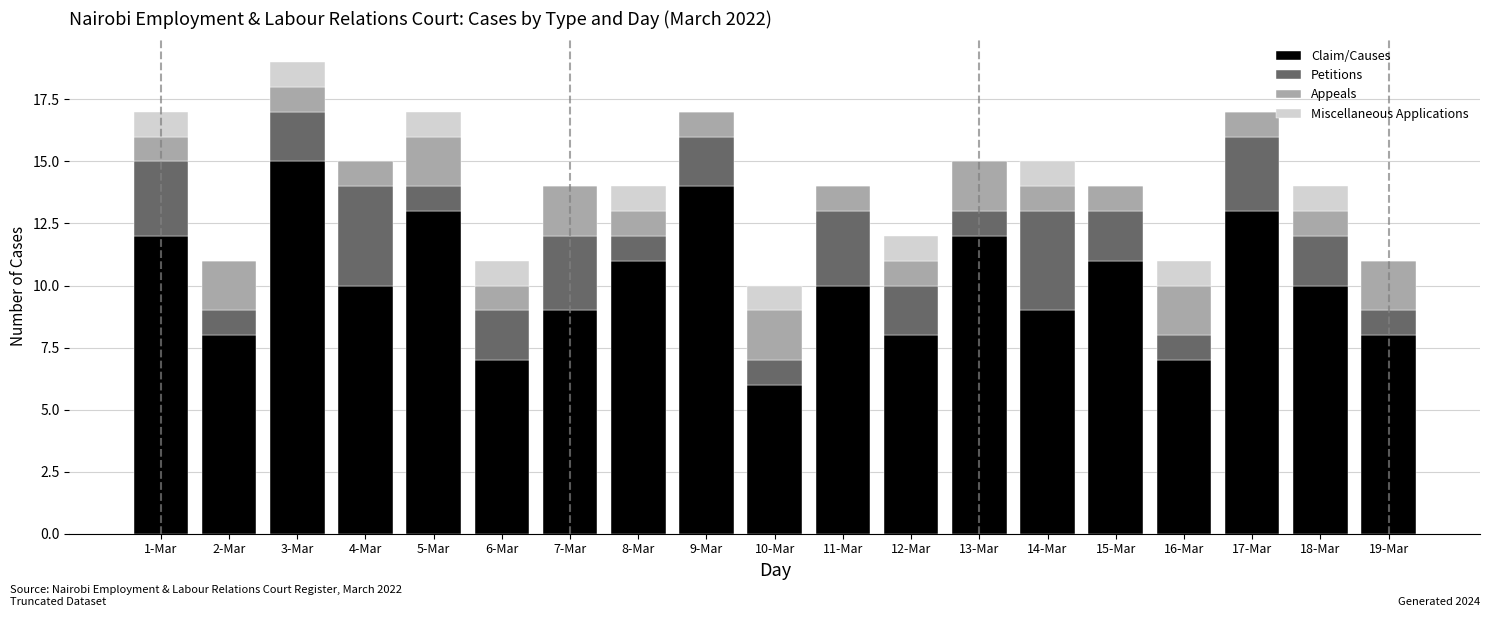

True or false: Claim/Causes has a value of 14 at 7-Mar.

False